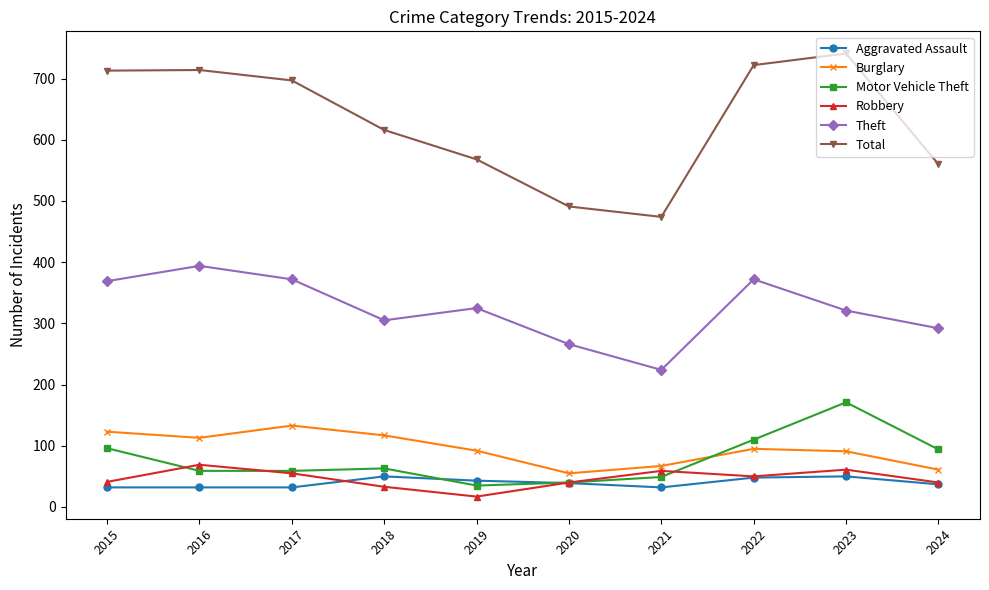

Is it true that Robbery equals 61 at 2023?

True